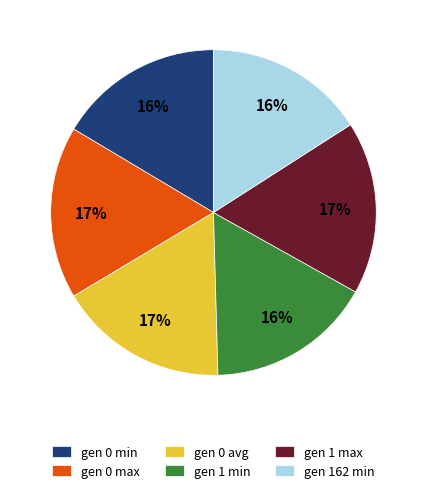

Is it true that gen 162 min is 25% of the pie?

False